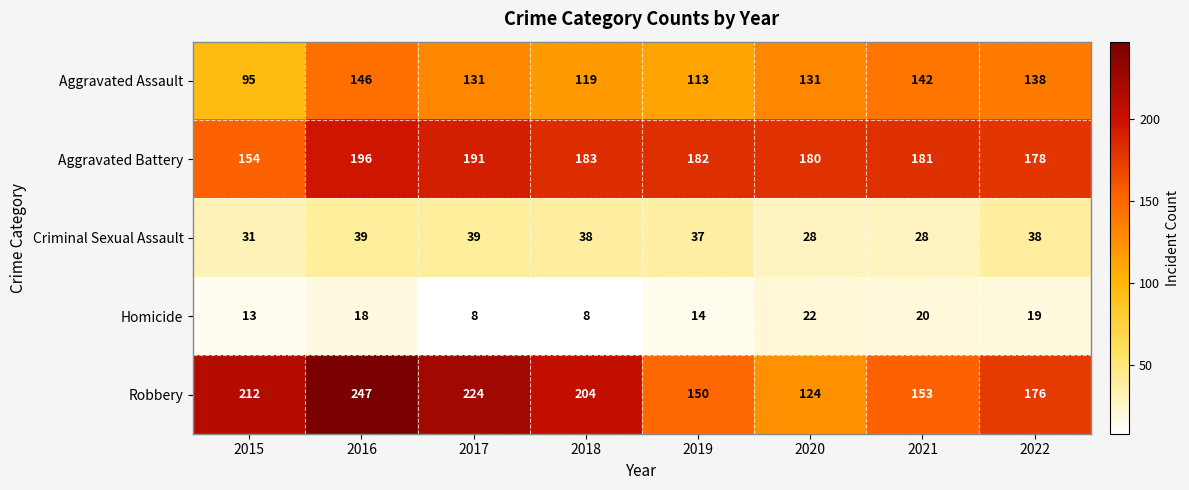

Which series has the largest range (max minus min)?

Robbery